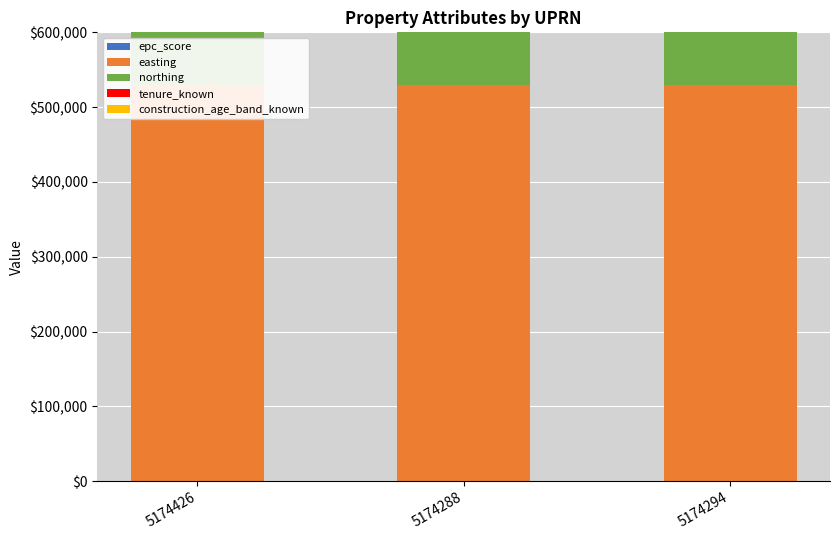

Rank the categories by construction_age_band_known value from highest to lowest.

5174426, 5174288, 5174294